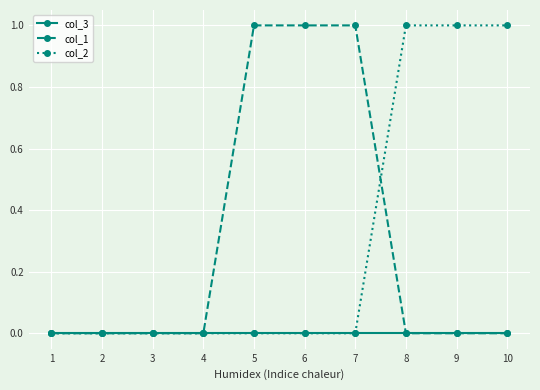

Is the value of col_3 at 4 greater than the value of col_2 at 8?

No